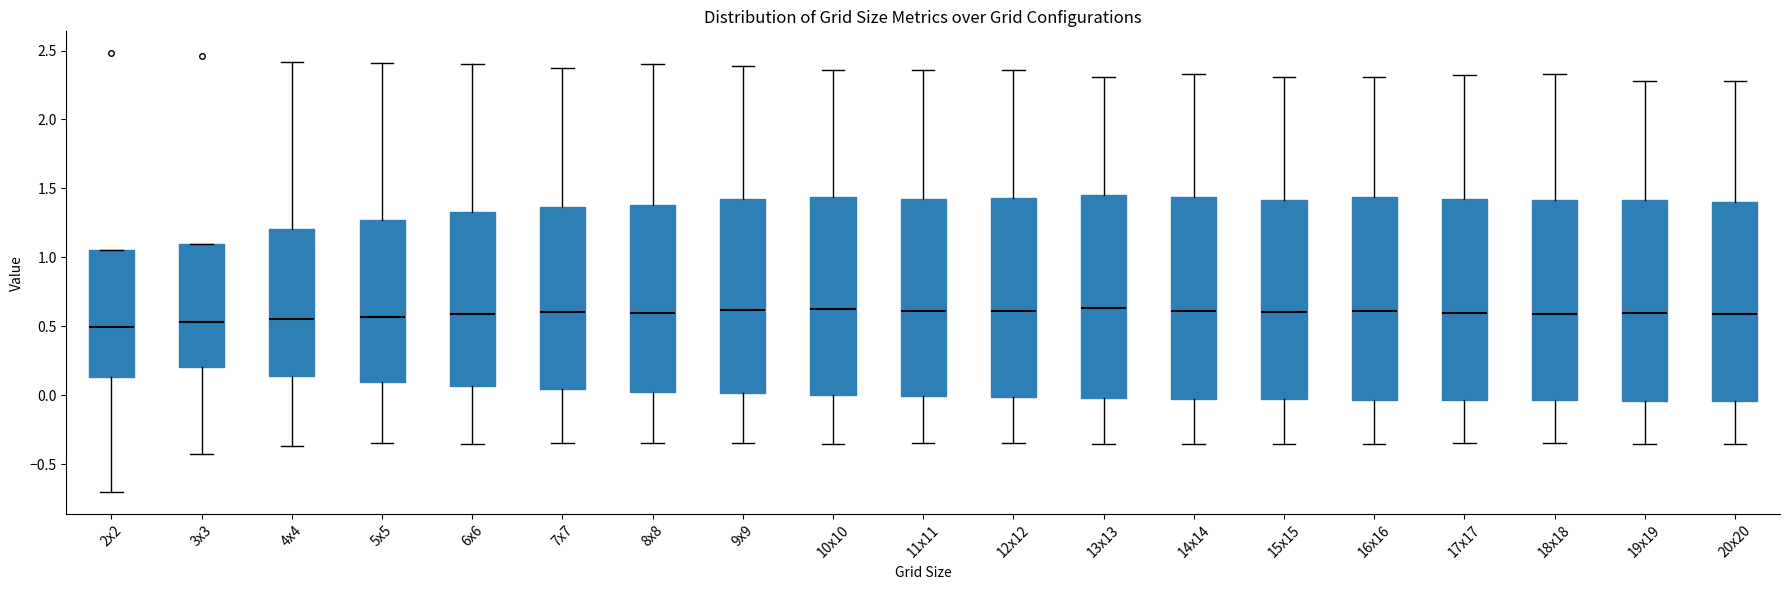

Reading left to right, read every box against the y-axis: the position of its median line, the range the box covers, and the ends of its whiskers. The values are not printed on the chart, so give them approximately, as read against the axis.

2x2: median 0.50, box 0.15 to 1.05, whiskers -0.70 to 1.05
3x3: median 0.55, box 0.20 to 1.10, whiskers -0.40 to 1.10
4x4: median 0.55, box 0.15 to 1.20, whiskers -0.35 to 2.40
5x5: median 0.55, box 0.10 to 1.25, whiskers -0.35 to 2.40
6x6: median 0.60, box 0.05 to 1.35, whiskers -0.35 to 2.40
7x7: median 0.60, box 0.05 to 1.35, whiskers -0.35 to 2.35
8x8: median 0.60, box 0.05 to 1.40, whiskers -0.35 to 2.40
9x9: median 0.60, box 0.00 to 1.40, whiskers -0.35 to 2.40
10x10: median 0.60, box 0.00 to 1.45, whiskers -0.35 to 2.35
11x11: median 0.60, box 0.00 to 1.40, whiskers -0.35 to 2.35
12x12: median 0.60, box 0.00 to 1.45, whiskers -0.35 to 2.35
13x13: median 0.65, box 0.00 to 1.45, whiskers -0.35 to 2.30
14x14: median 0.60, box 0.00 to 1.45, whiskers -0.35 to 2.35
15x15: median 0.60, box -0.05 to 1.40, whiskers -0.35 to 2.30
16x16: median 0.60, box -0.05 to 1.45, whiskers -0.35 to 2.30
17x17: median 0.60, box -0.05 to 1.40, whiskers -0.35 to 2.30
18x18: median 0.60, box -0.05 to 1.40, whiskers -0.35 to 2.35
19x19: median 0.60, box -0.05 to 1.40, whiskers -0.35 to 2.30
20x20: median 0.60, box -0.05 to 1.40, whiskers -0.35 to 2.30